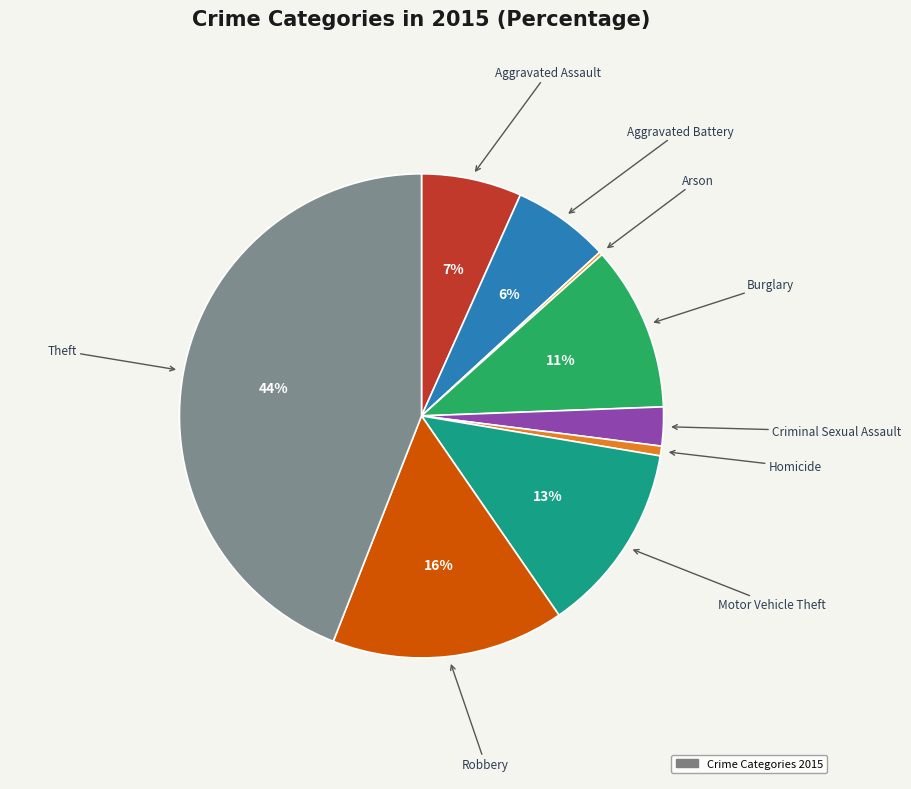

Which category has the biggest portion of the pie?

Theft